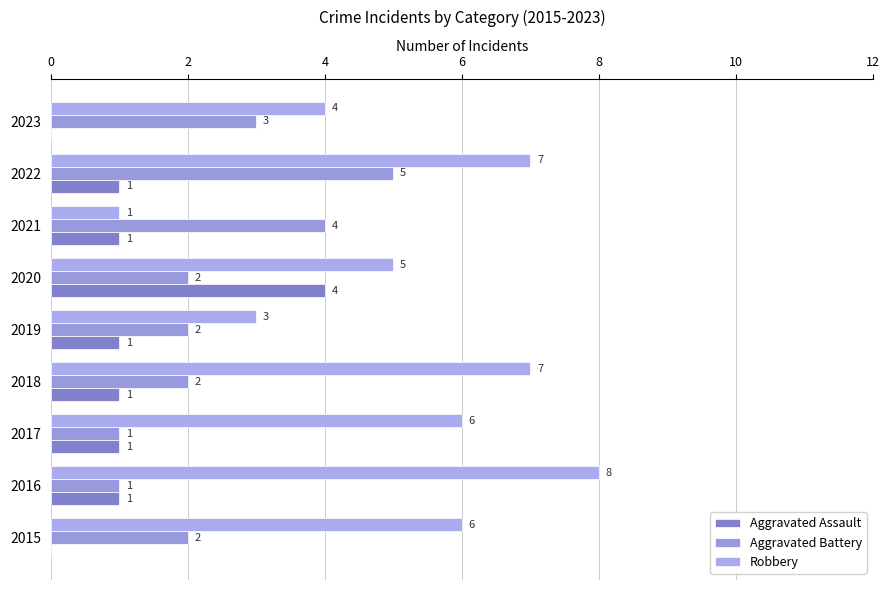

Which series has the largest total across all categories?

Robbery